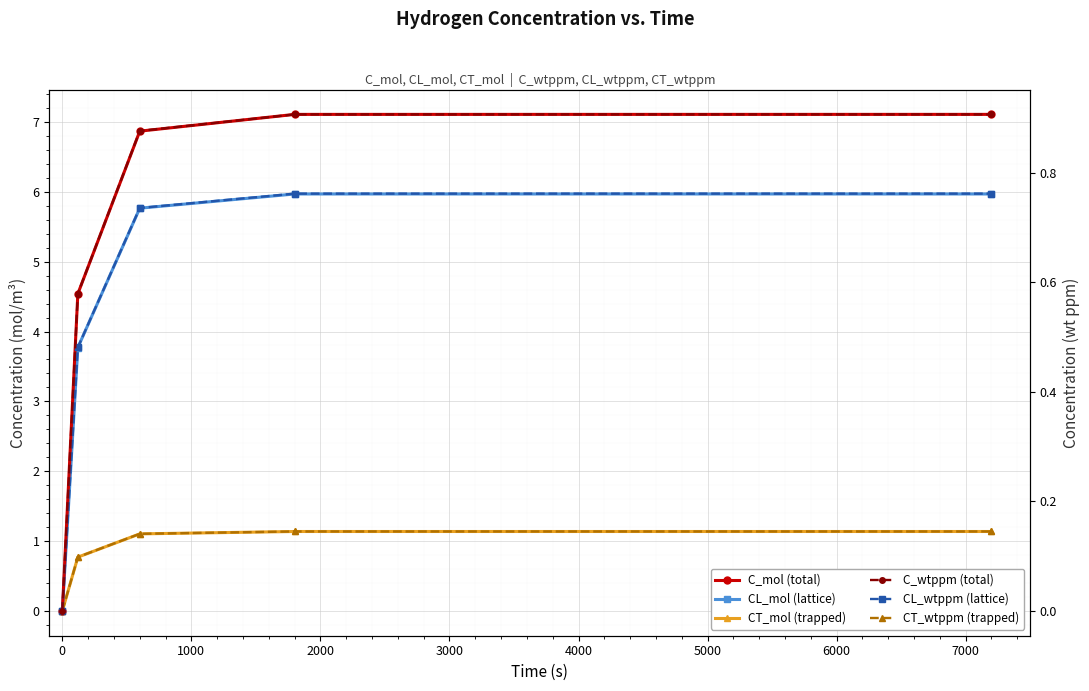

True or false: CT_mol (trapped) has more than 0 interior local peaks.

False